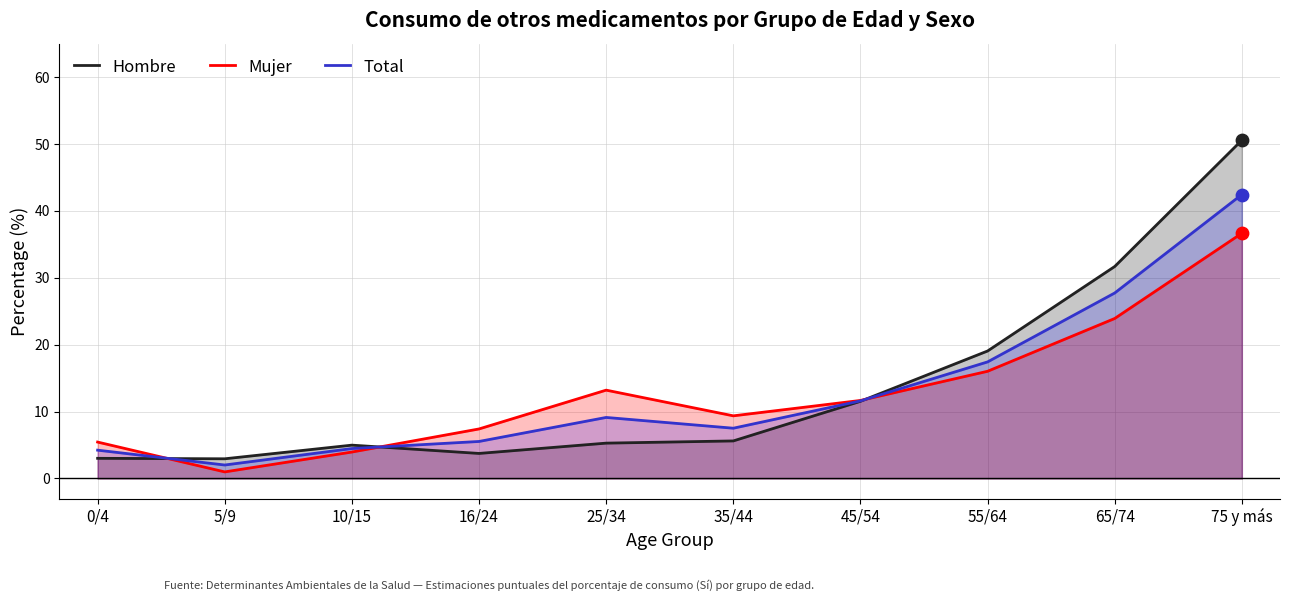

What are all the series names shown in the legend?

Hombre, Mujer, Total